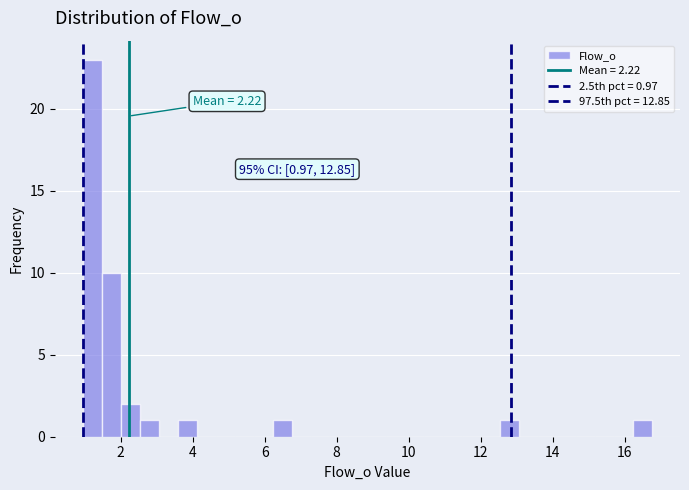

Around what value on the x-axis is the tallest bar? Give the approximate position of its centre, as read against the axis.

1.2